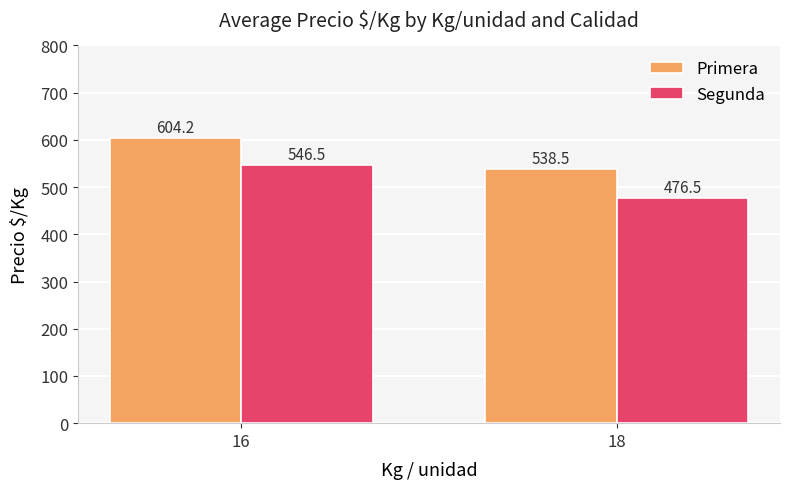

How many data points does each series have?

2